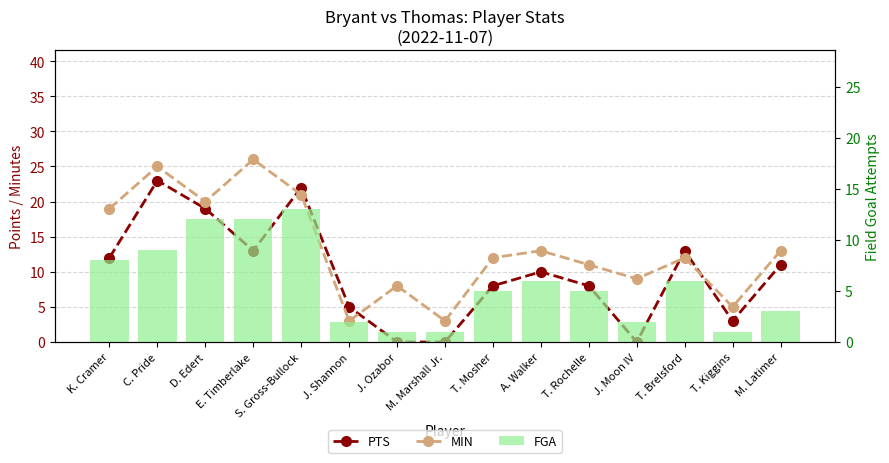

Reading right to left, extract all data points from this chart.

PTS: M. Latimer=11	T. Kiggins=3	T. Brelsford=13	J. Moon IV=0	T. Rochelle=8	A. Walker=10	T. Mosher=8	M. Marshall Jr.=0	J. Ozabor=0	J. Shannon=5	S. Gross-Bullock=22	E. Timberlake=13	D. Edert=19	C. Pride=23	K. Cramer=12
MIN: M. Latimer=13	T. Kiggins=5	T. Brelsford=12	J. Moon IV=9	T. Rochelle=11	A. Walker=13	T. Mosher=12	M. Marshall Jr.=3	J. Ozabor=8	J. Shannon=3	S. Gross-Bullock=21	E. Timberlake=26	D. Edert=20	C. Pride=25	K. Cramer=19
FGA: M. Latimer=3	T. Kiggins=1	T. Brelsford=6	J. Moon IV=2	T. Rochelle=5	A. Walker=6	T. Mosher=5	M. Marshall Jr.=1	J. Ozabor=1	J. Shannon=2	S. Gross-Bullock=13	E. Timberlake=12	D. Edert=12	C. Pride=9	K. Cramer=8